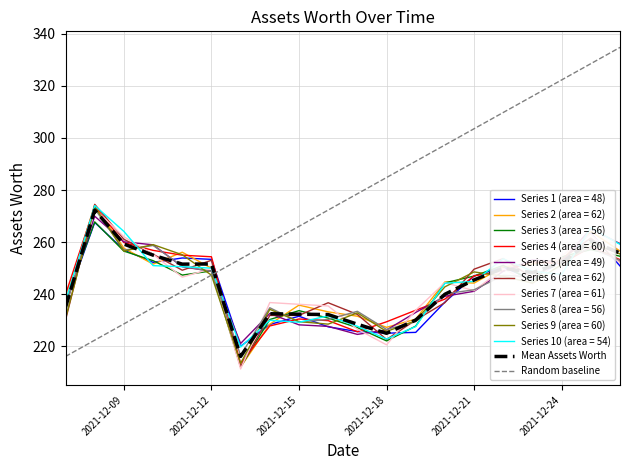

Which series has the widest spread of values?

Random baseline